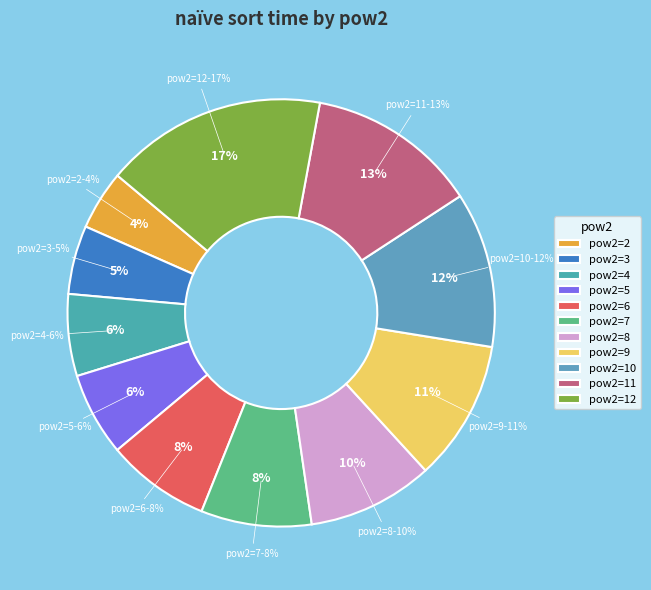

To the nearest percent, what percentage of the pie is 6?

8%